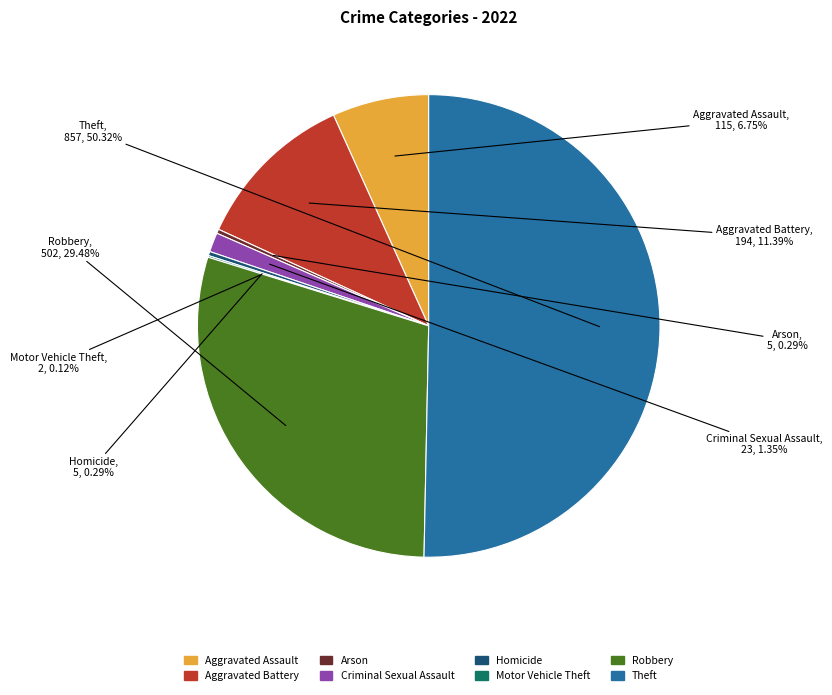

True or false: Robbery accounts for 29% of the total.

True